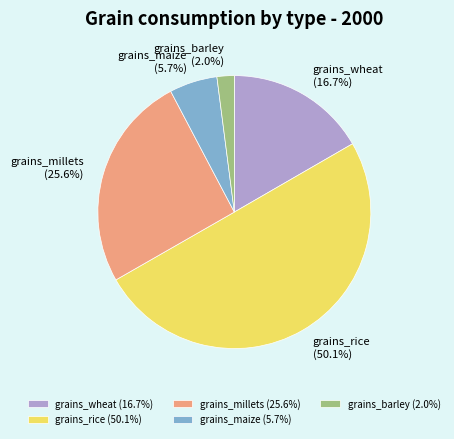

What percentage is the grains_millets slice, to the nearest percent?

26%